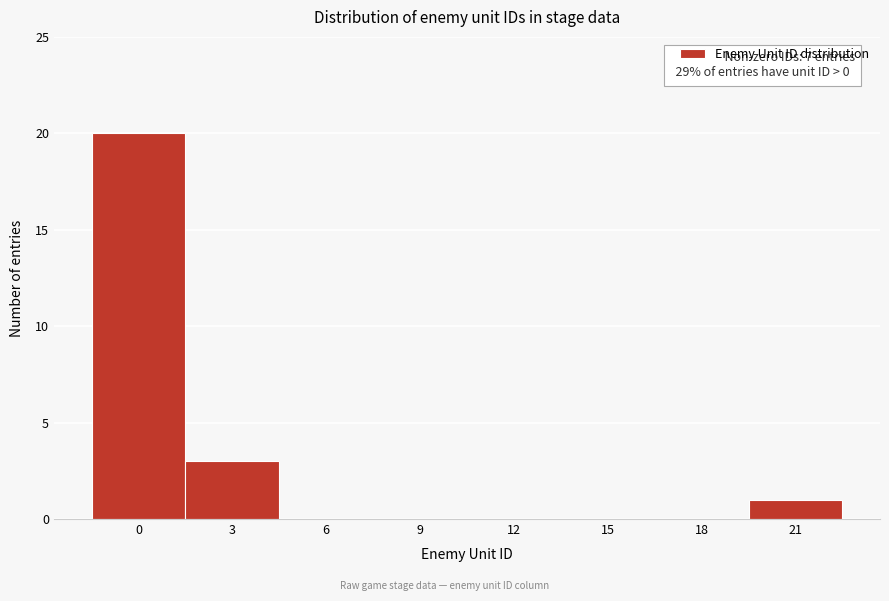

Reading left to right, what are all the values shown in this chart?

0=20	3=3	6=0	9=0	12=0	15=0	18=0	21=1